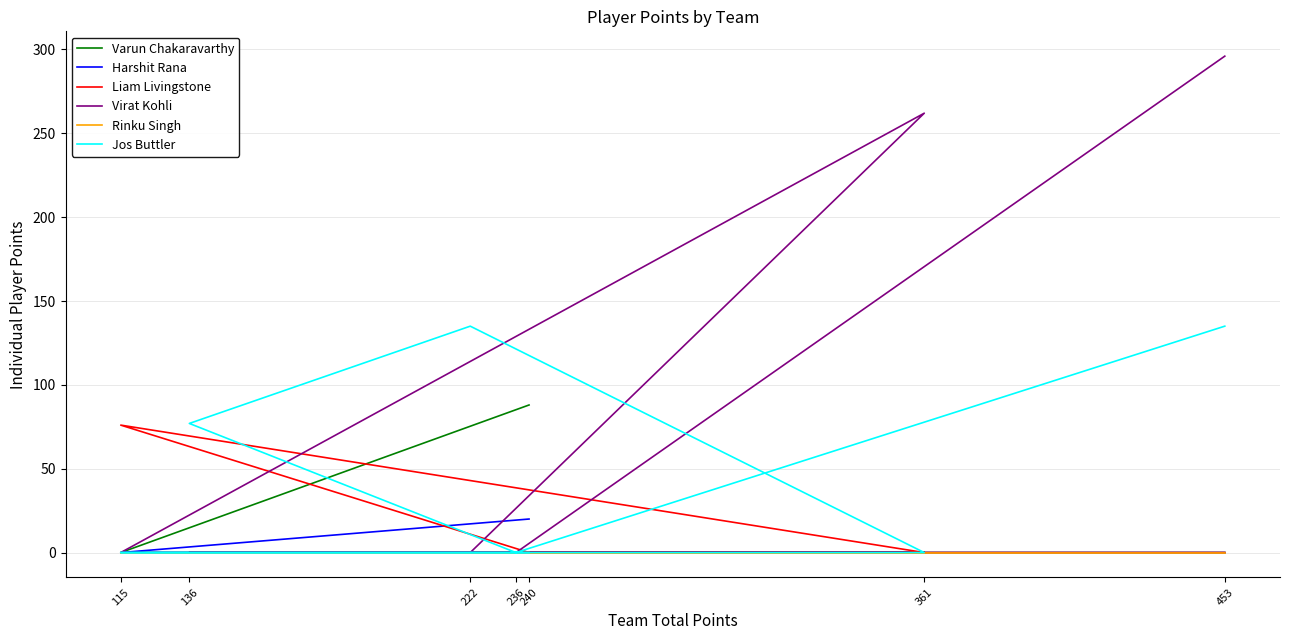

Rank the series by their maximum value, from lowest to highest.

Rinku Singh, Harshit Rana, Liam Livingstone, Varun Chakaravarthy, Jos Buttler, Virat Kohli